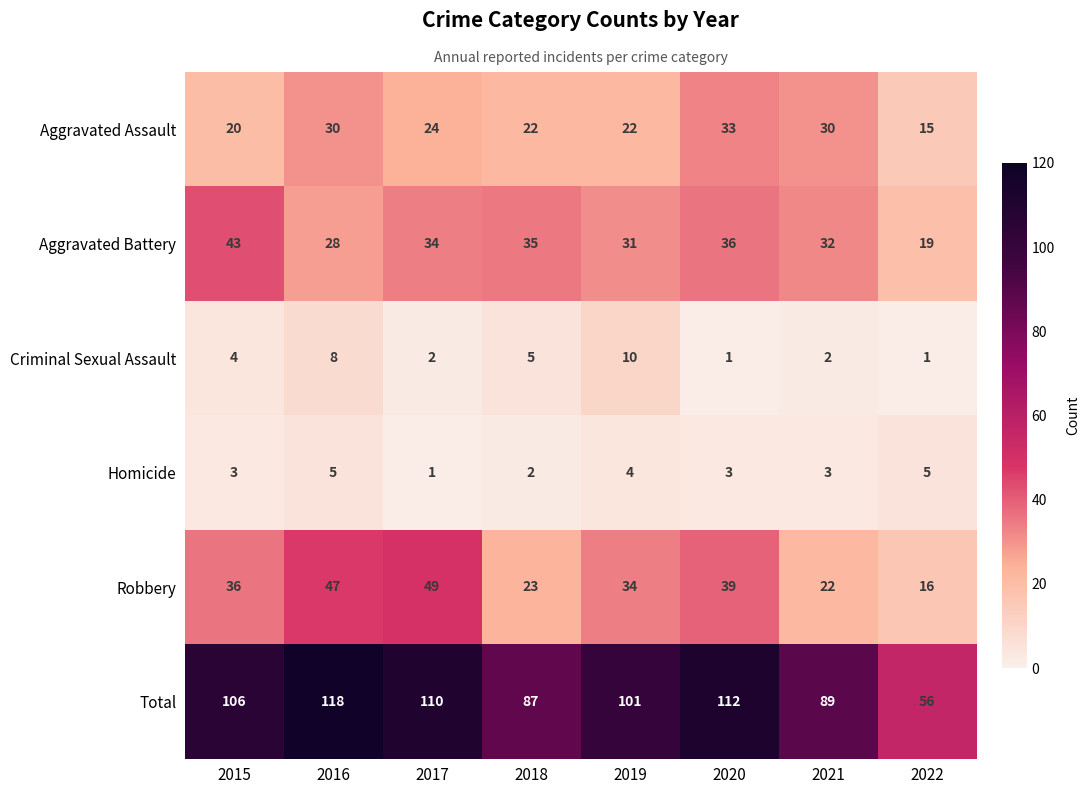

Rank the series at 2016 from highest to lowest value.

Total, Robbery, Aggravated Assault, Aggravated Battery, Criminal Sexual Assault, Homicide